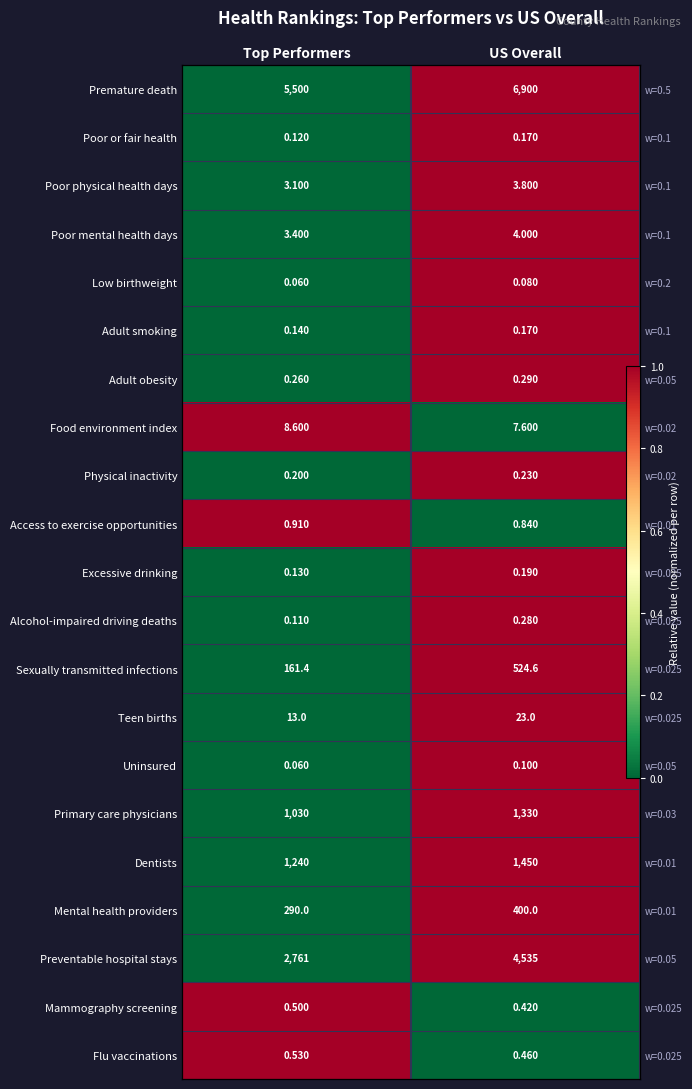

True or false: Teen births has a value of 1 at US Overall.

True